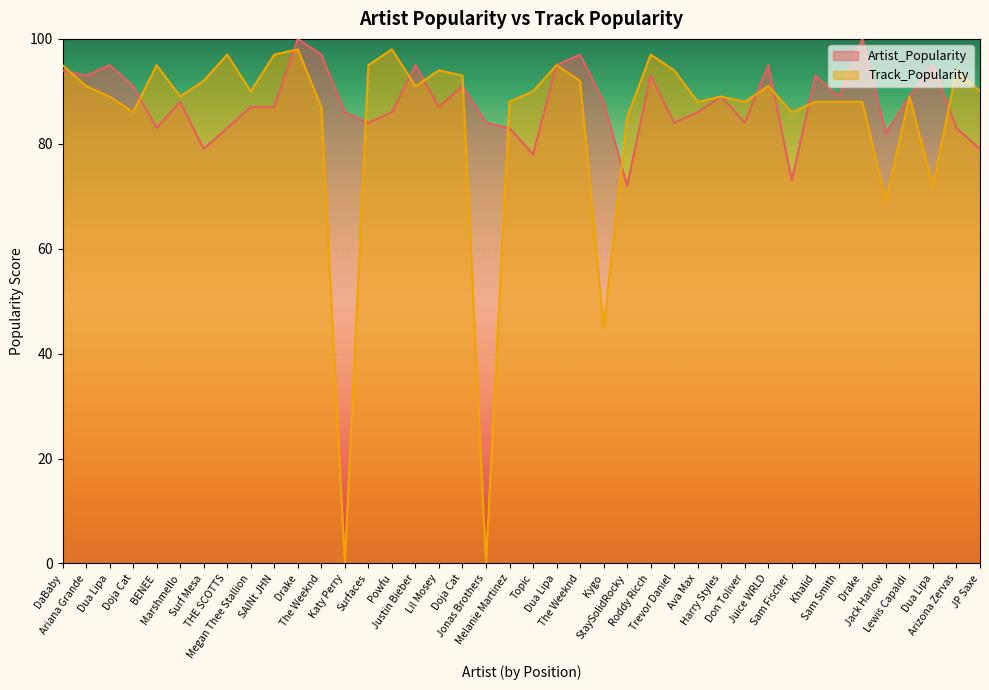

Which category has the highest value in the Artist_Popularity series?

Drake